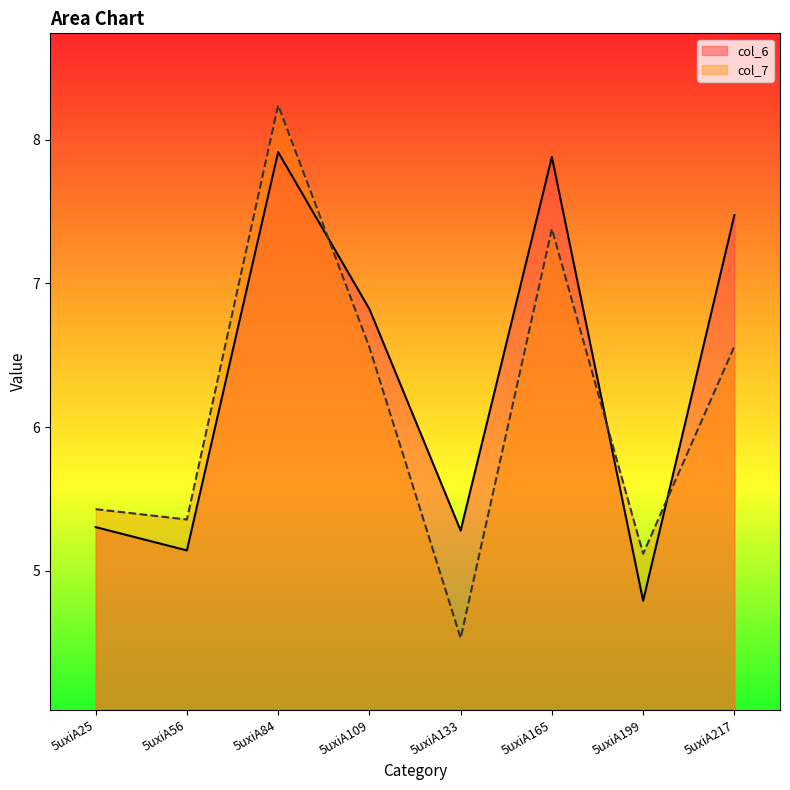

How many times do col_6 and col_7 cross each other?

3